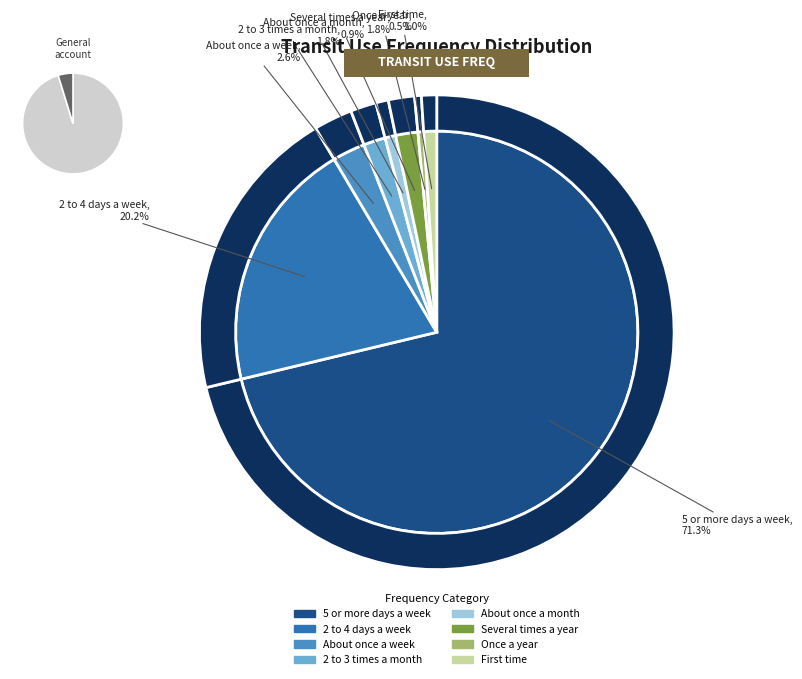

Does any single category account for the majority?

Yes